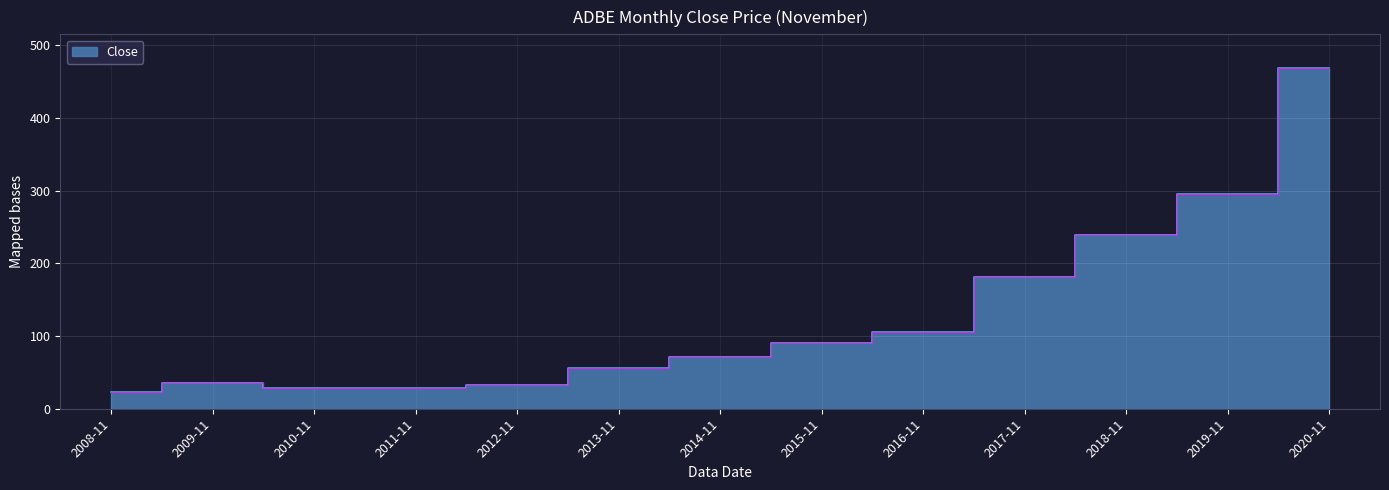

What position from the right is 2016-11?

5